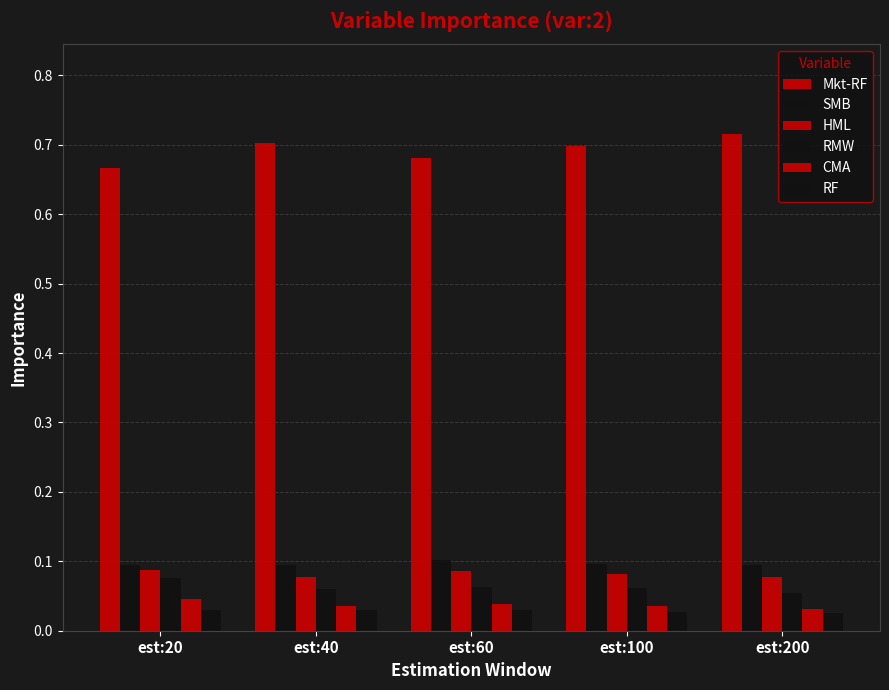

How many distinct data groups are displayed?

6